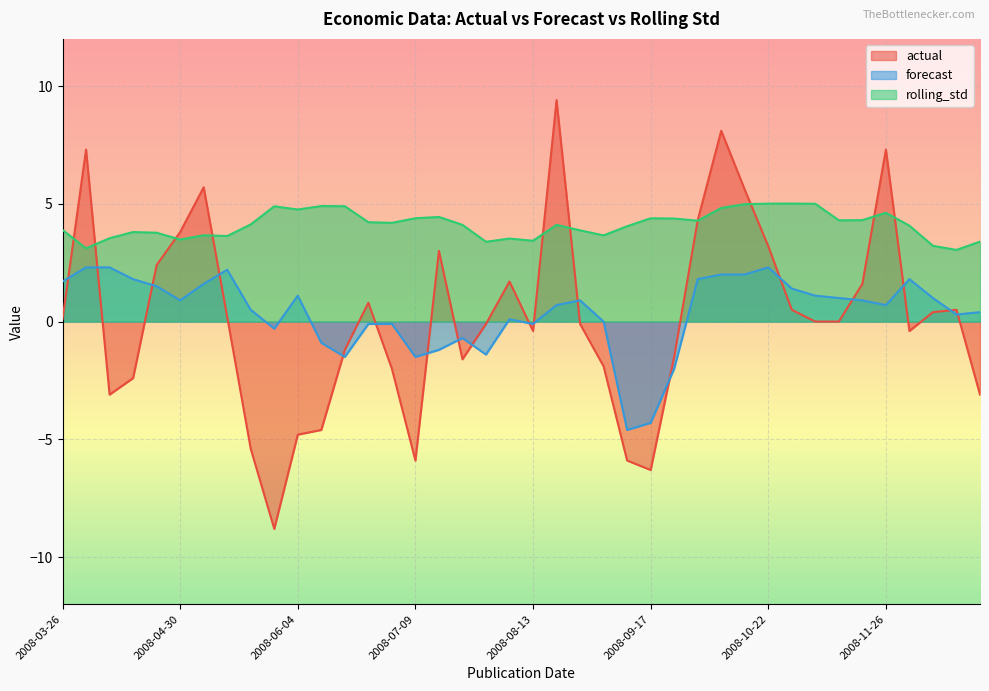

The rolling_std series shows 6.9 at 2008-11-05. True or false?

False